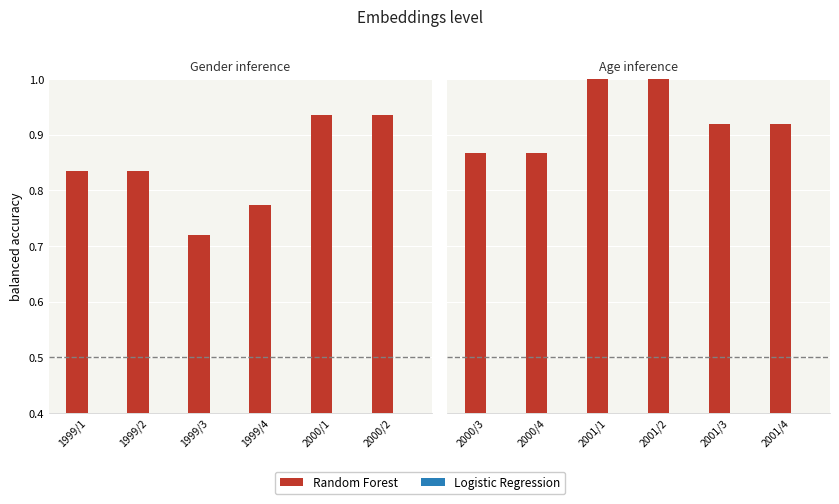

The value of Random Forest at 2001/1 is 1.4. True or false?

False